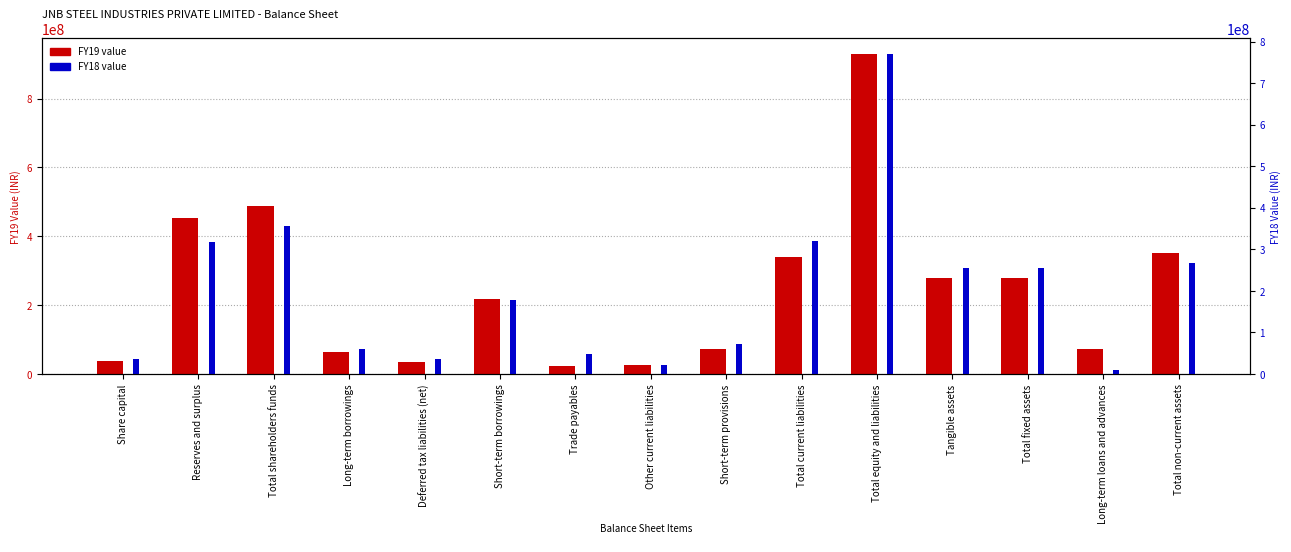

What is the label of the 14th bar from the right?

Reserves and surplus